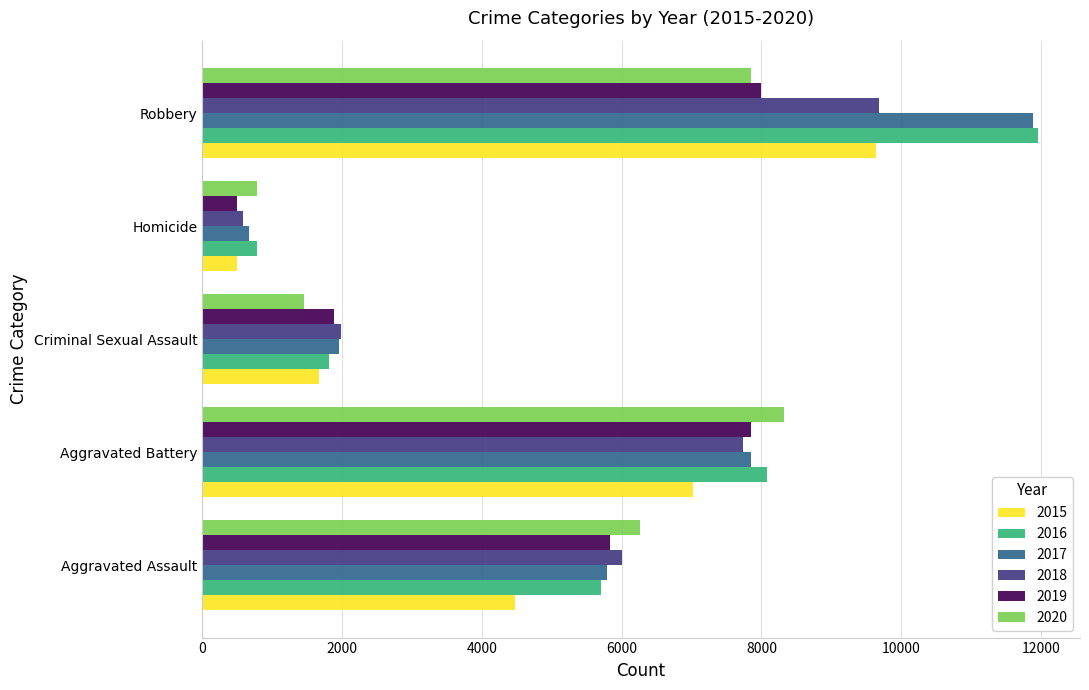

What is the total value across all series at Aggravated Battery?

46858